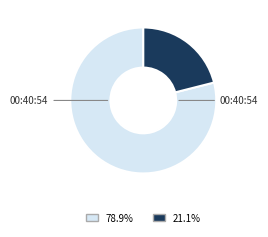

Does any single category account for the majority?

Yes